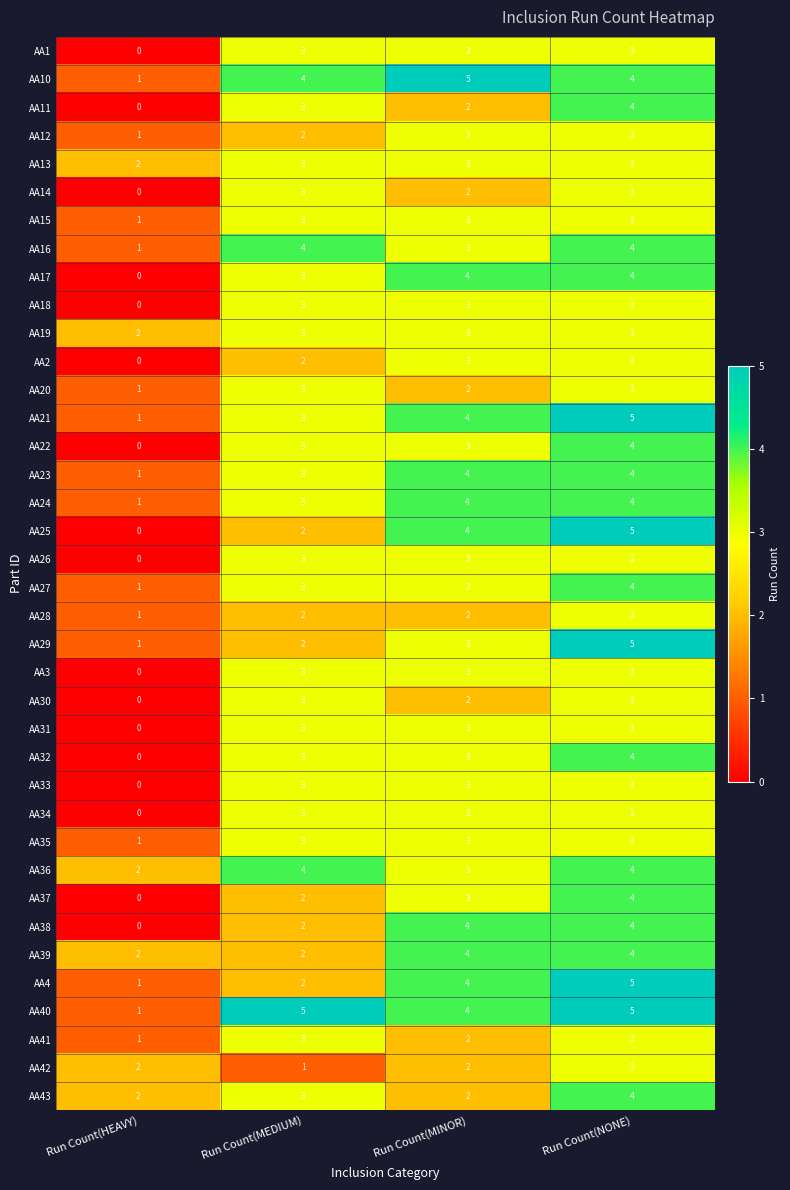

Is it true that AA36 equals 3 at Run Count(MINOR)?

True